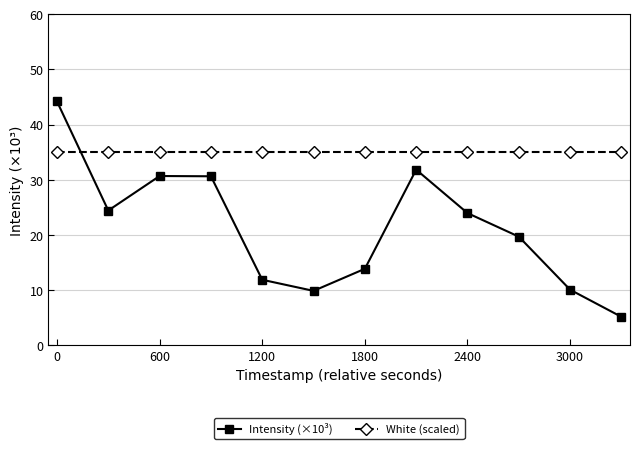

List the series in order of their peak value, highest first.

Intensity (×10³), White (scaled)